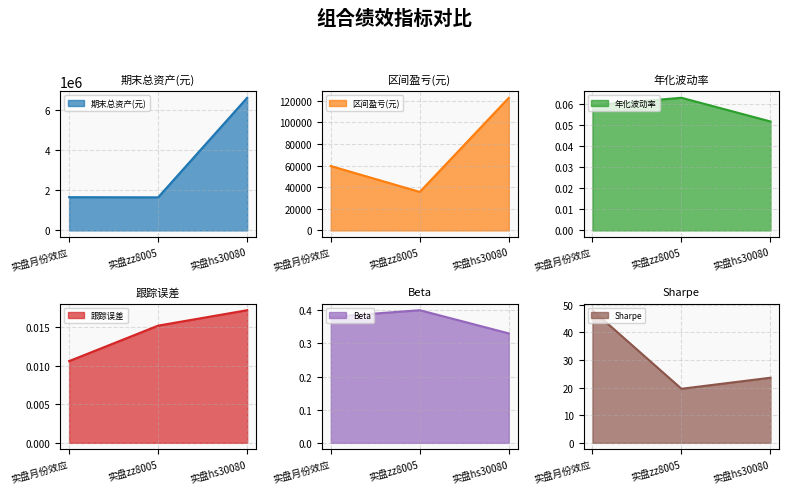

Which category has the lowest value in the Beta series?

实盘hs30080